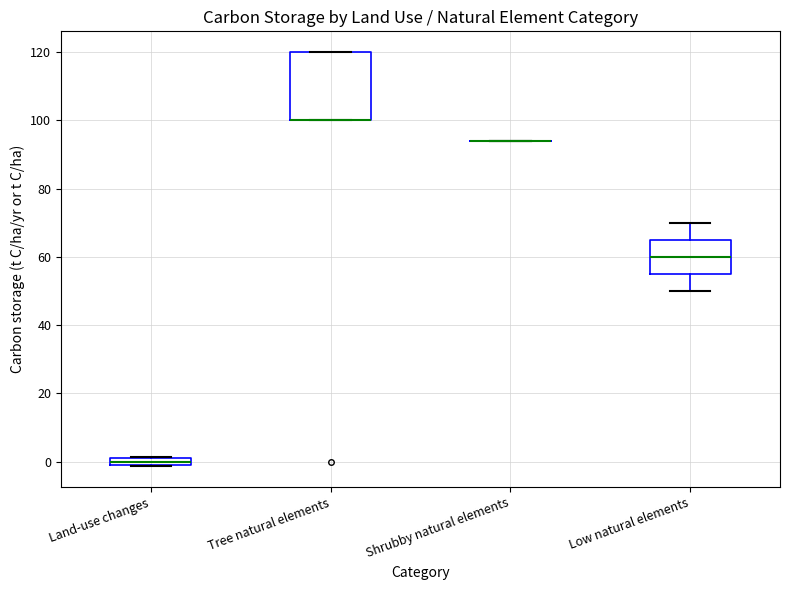

Which box is the tallest, from its lower edge to its upper edge?

Tree natural elements